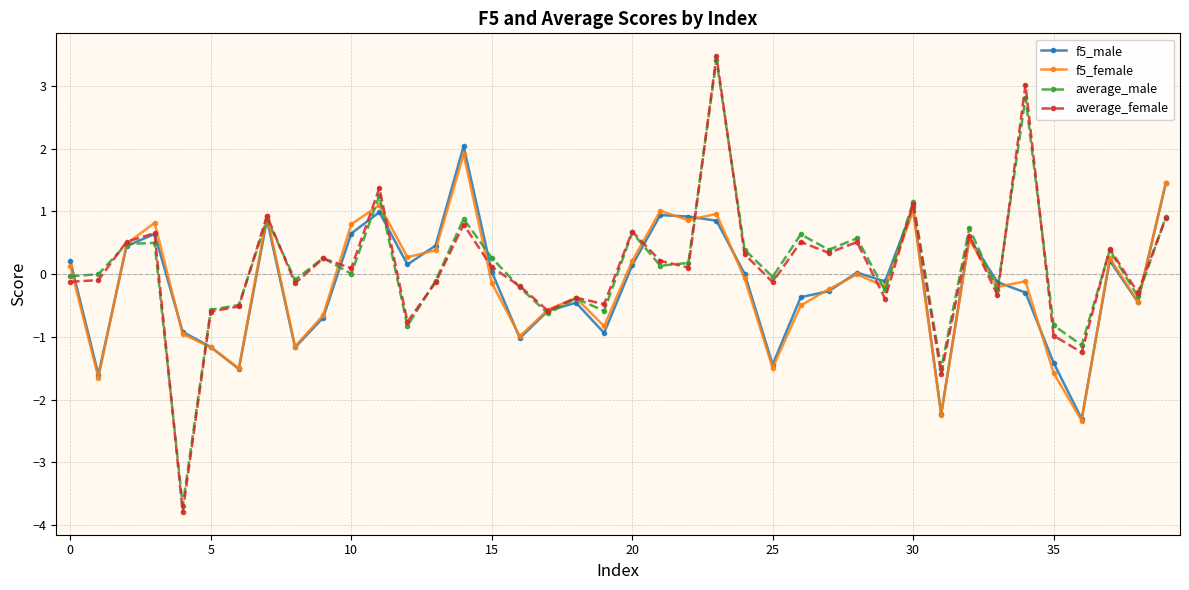

How many lines are shown in the chart?

4